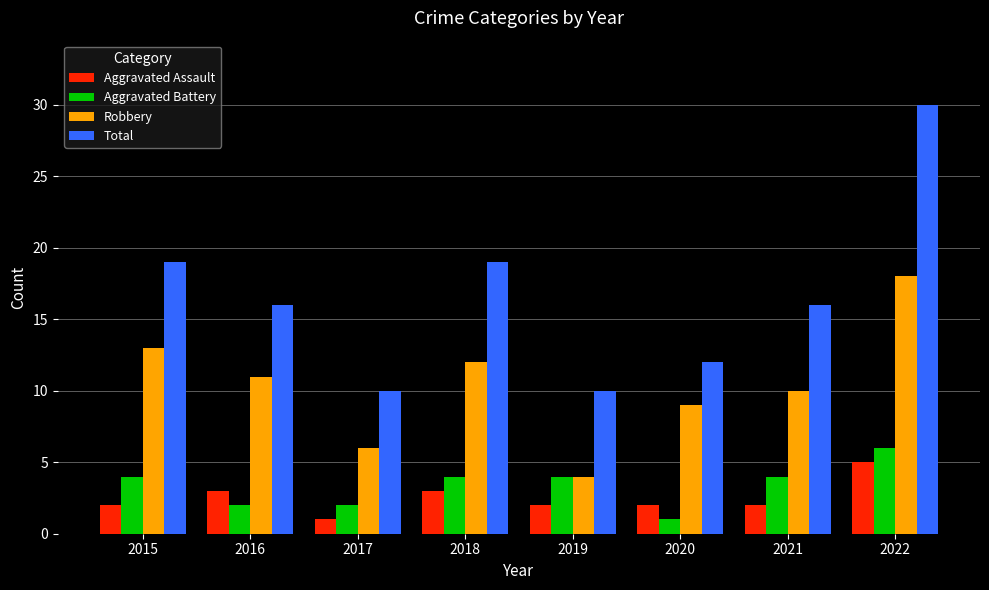

Which category has the highest value in the Aggravated Battery series?

2022